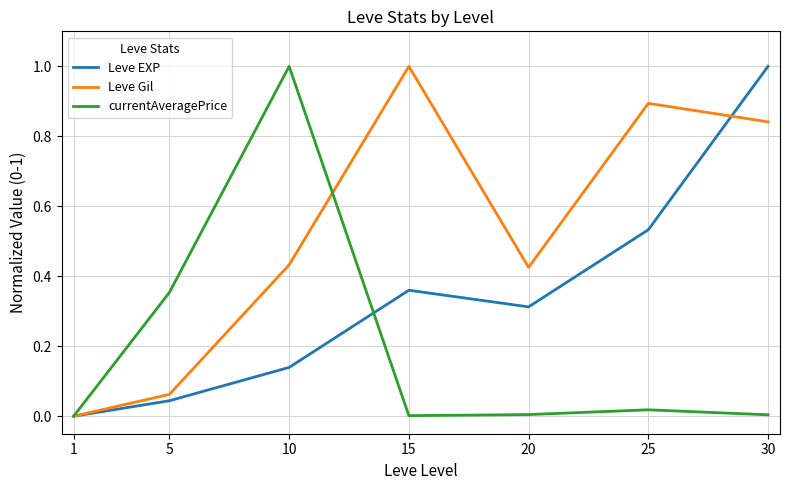

What is the maximum value shown in the chart?

1.0